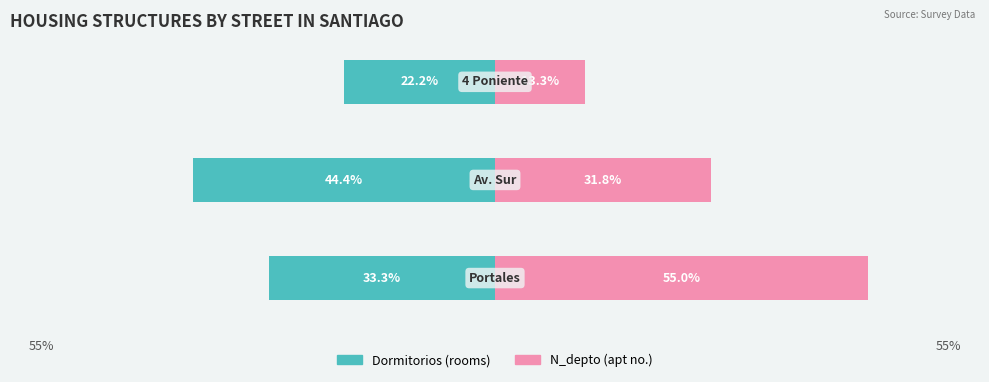

Reading left to right, extract all data points from this chart.

Dormitorios: 0=-33.3	1=-44.4	2=-22.2
N_depto: 0=55.0	1=31.8	2=13.3